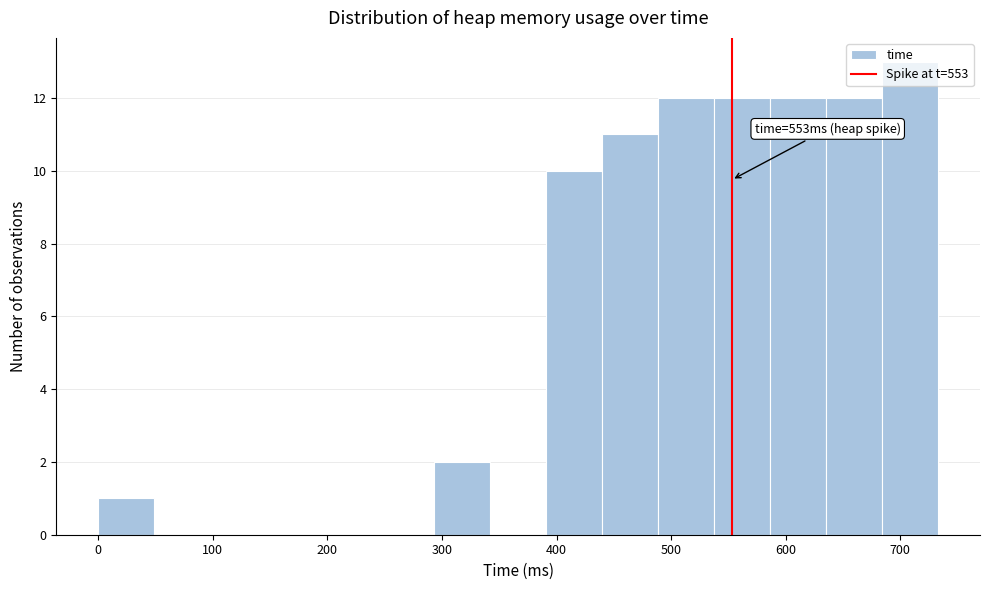

Over which range of the x-axis is the bar tallest?

680 to 730